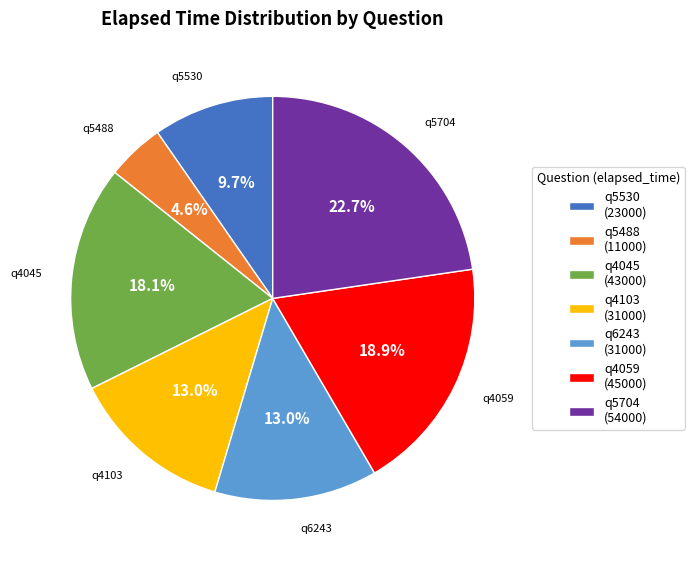

To the nearest percent, what is the difference between the q4059 and q5488 slice percentages?

14%